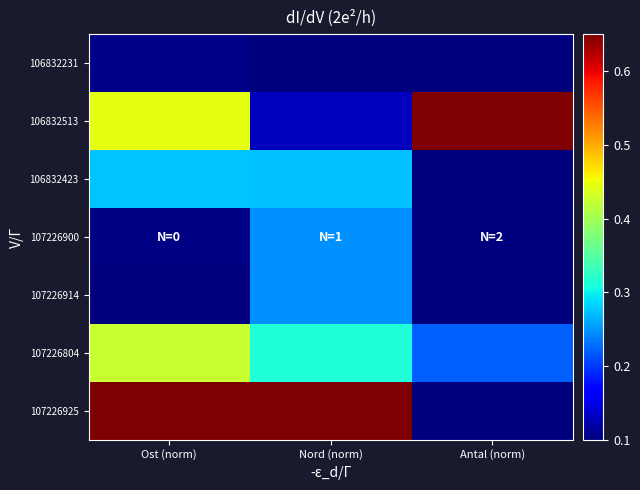

Between Nord (norm) and Antal (norm), which series saw the biggest shift?

107226925